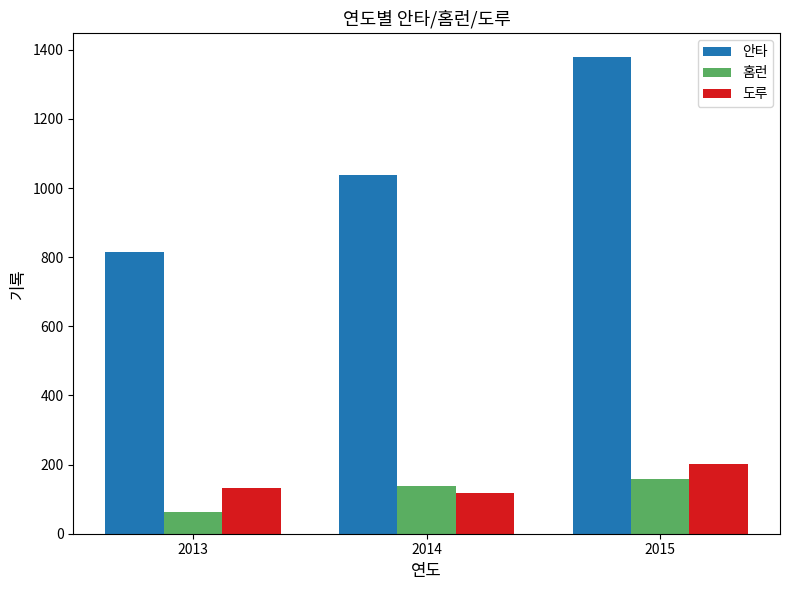

Which series changed the most between 2013 and 2015?

안타